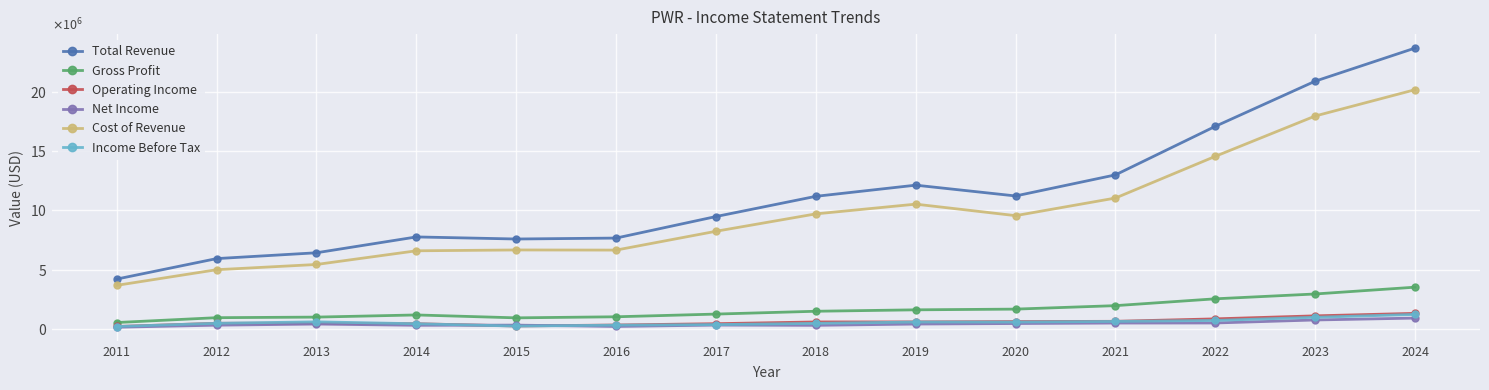

Which series has the largest range (max minus min)?

Total Revenue